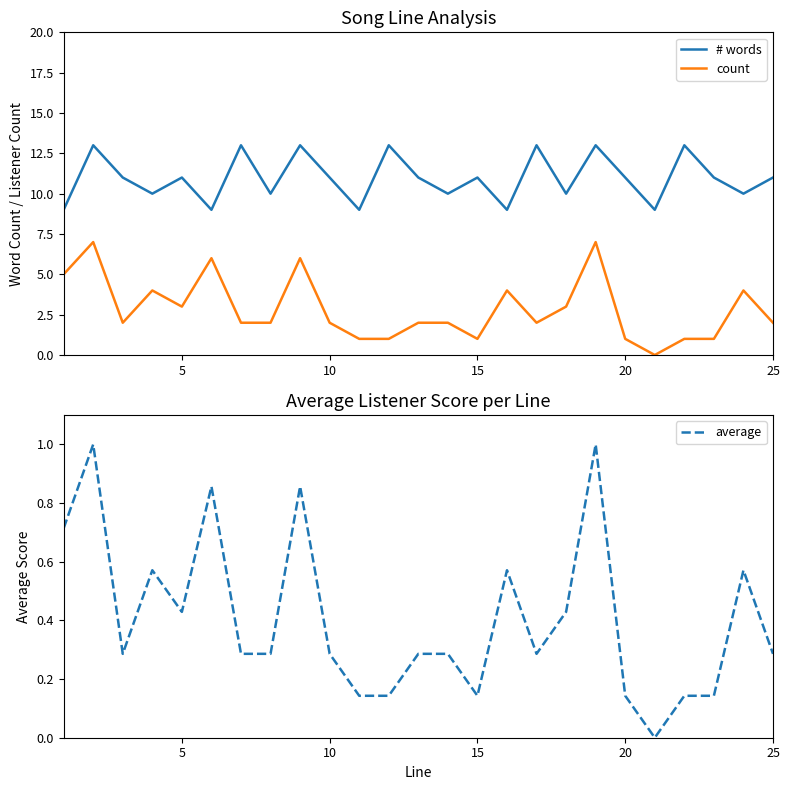

True or false: # words and count intersect in this chart.

False